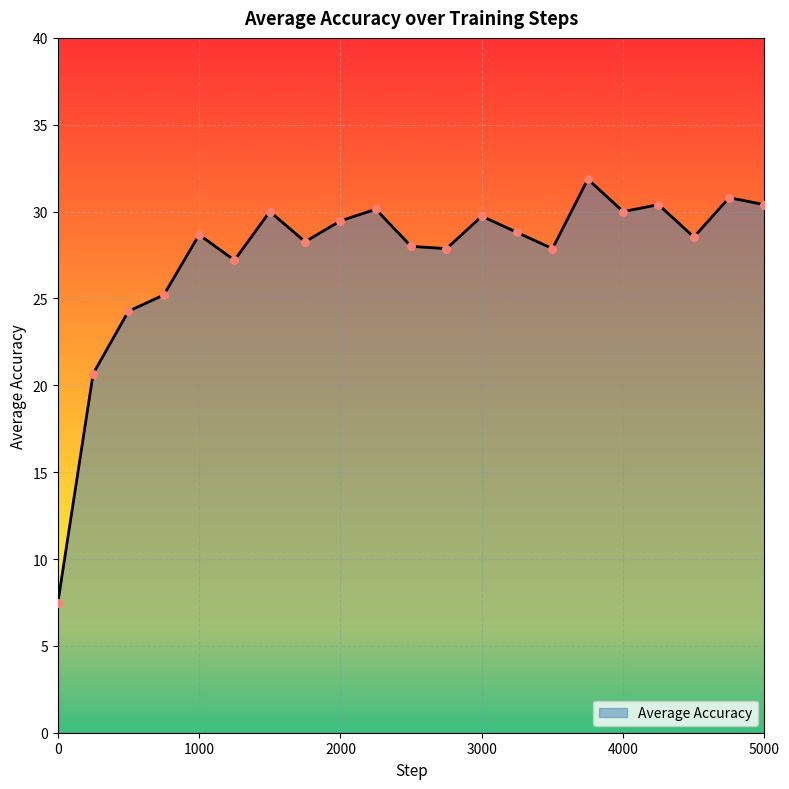

What is the difference between the maximum and minimum values?

24.4